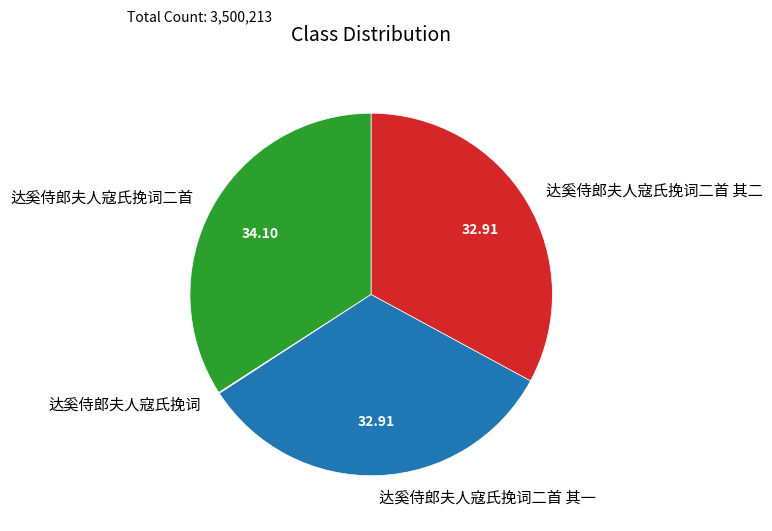

Is there any slice that represents more than half of the pie?

No